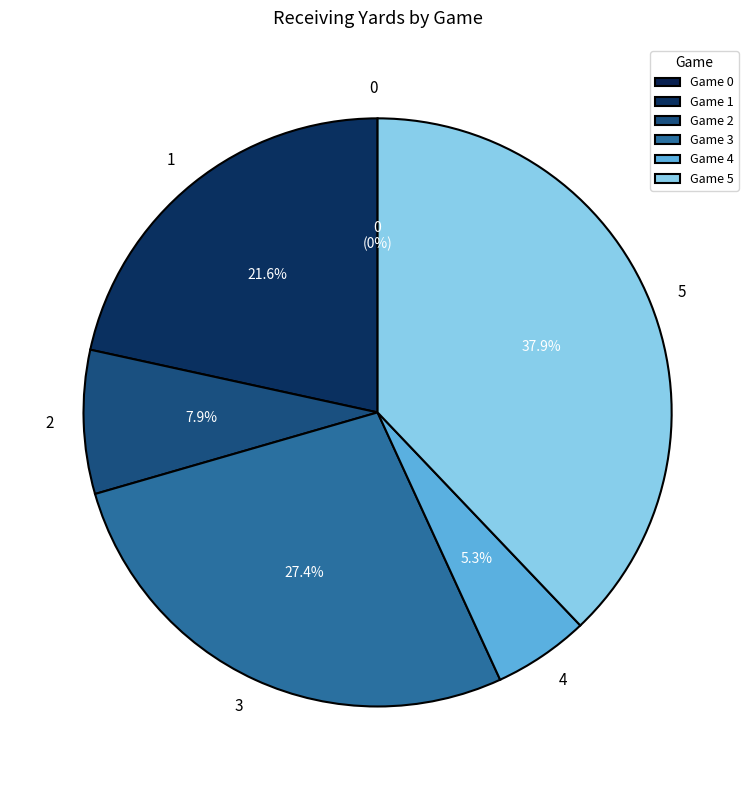

Rank the categories by value from highest to lowest.

5, 3, 1, 2, 4, 0